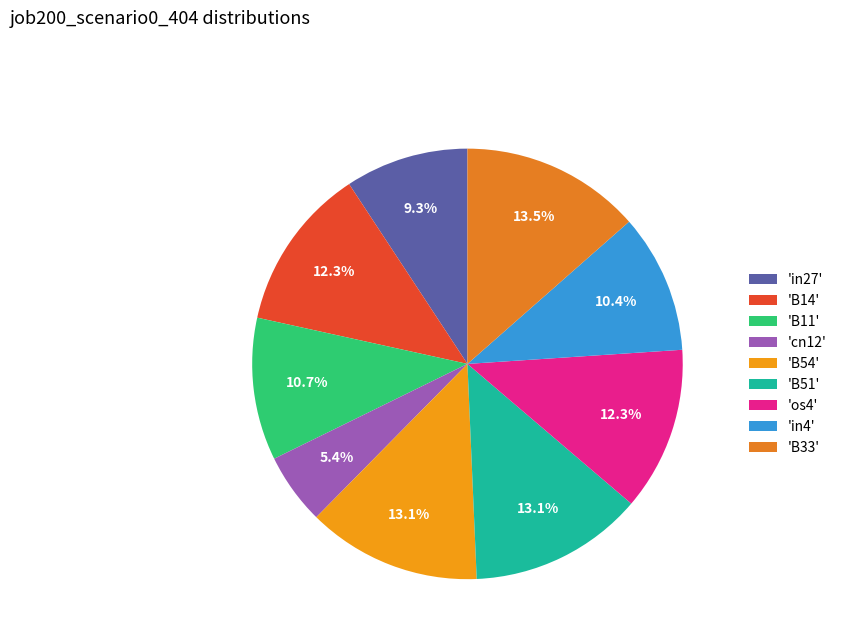

Count the number of slices in the pie.

9